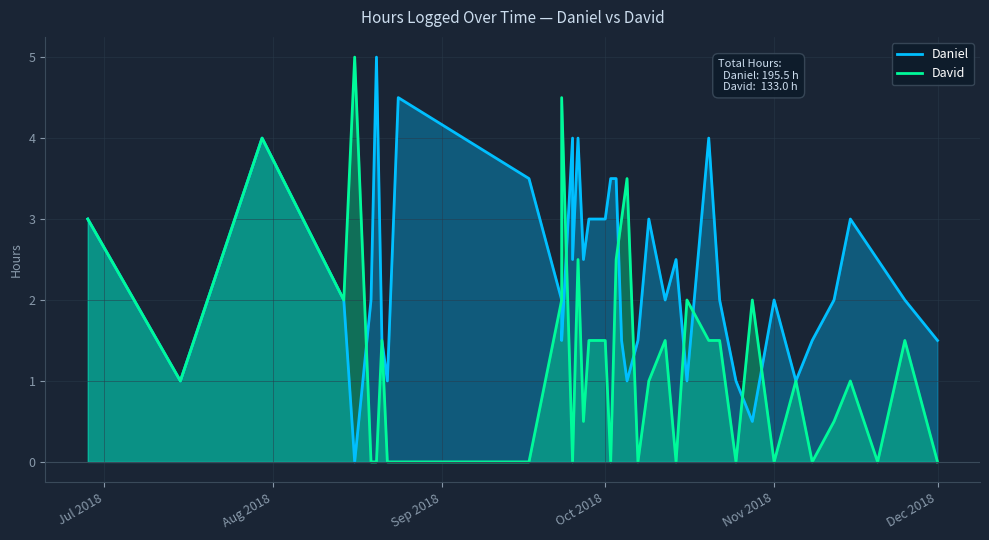

Reading left to right, extract all data points from this chart.

Daniel: 3.0	1.0	4.0	2.0	0.0	2.0	5.0	1.5	1.0	4.5	3.5	2.0	1.5	4.0	2.5	4.0	2.5	3.0	3.0	3.5	3.5	1.5	1.0	1.5	3.0	2.0	2.5	1.0	4.0	2.0	1.0	0.5	2.0	1.0	1.5	2.0	3.0	2.5	2.0	1.5
David: 3.0	1.0	4.0	2.0	5.0	0.0	0.0	1.5	0.0	0.0	0.0	2.0	4.5	0.0	0.0	2.5	0.5	1.5	1.5	0.0	2.5	3.0	3.5	0.0	1.0	1.5	0.0	2.0	1.5	1.5	0.0	2.0	0.0	1.0	0.0	0.5	1.0	0.0	1.5	0.0